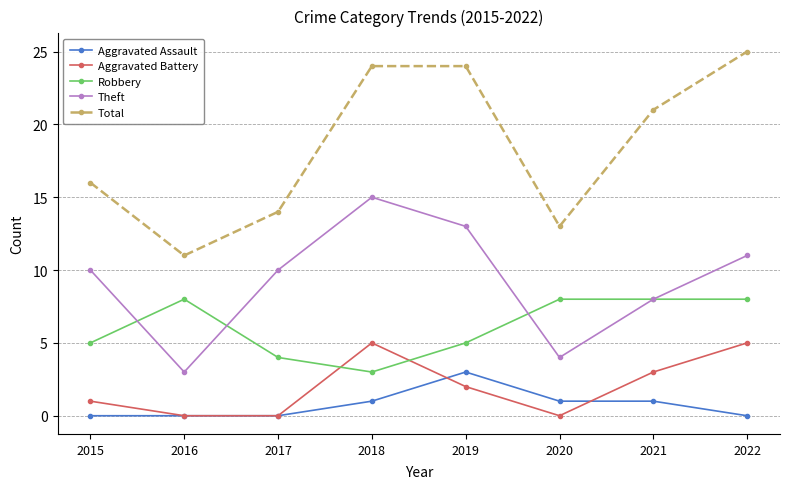

Count the number of data series in this chart.

5